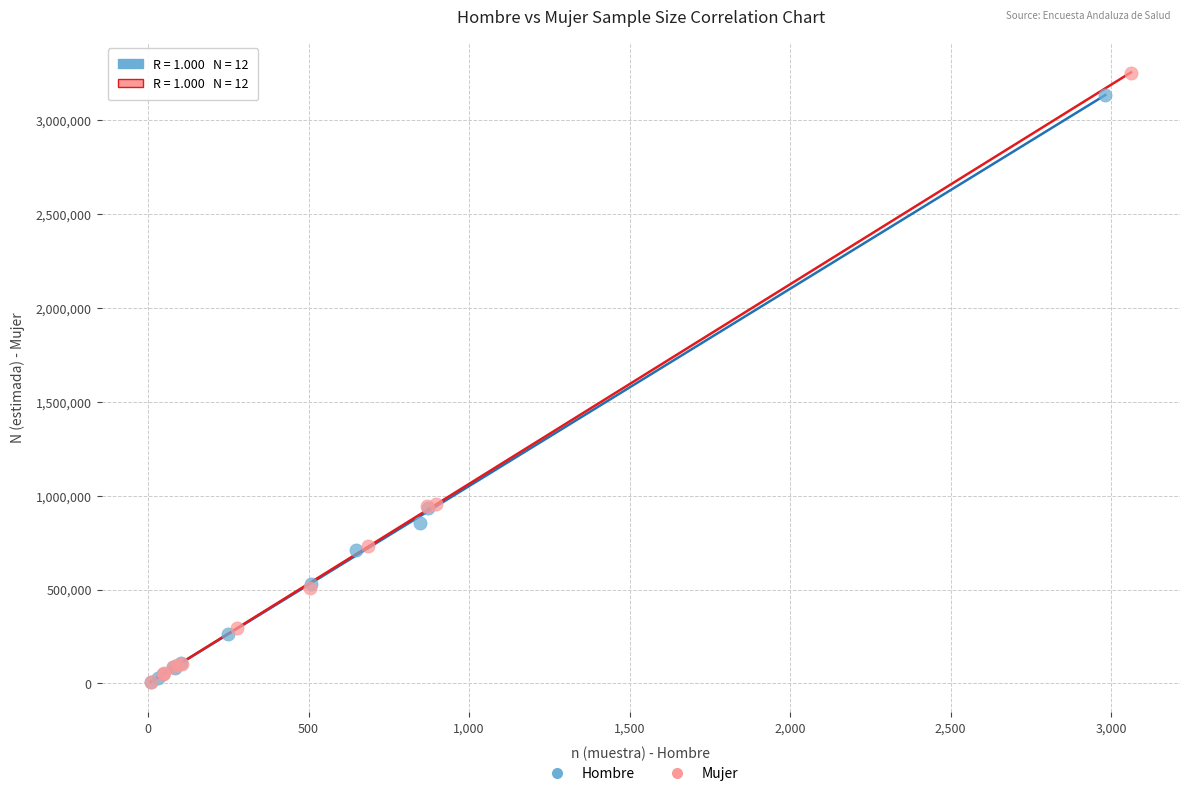

Which series has the largest Y range (max minus min)?

Mujer